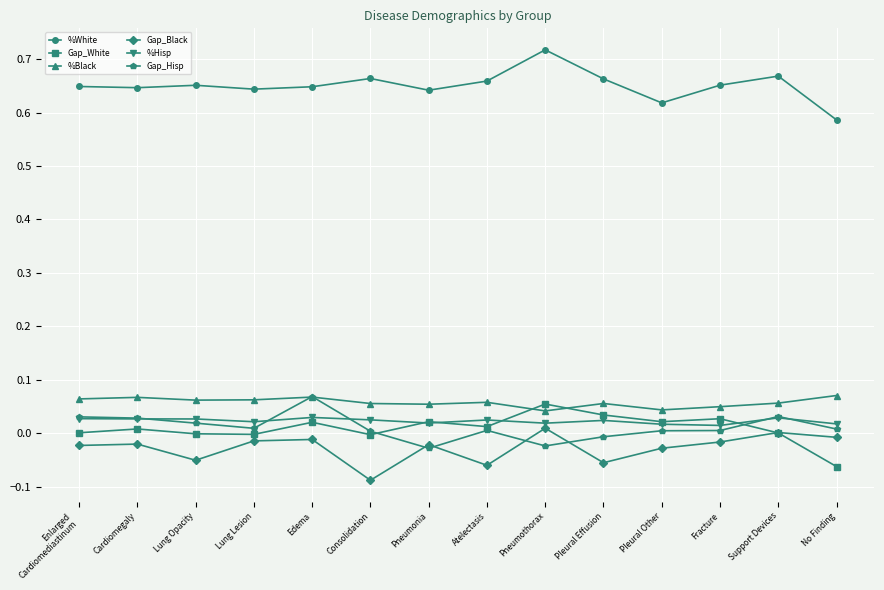

True or false: Gap_Black and %White cross at least once.

False